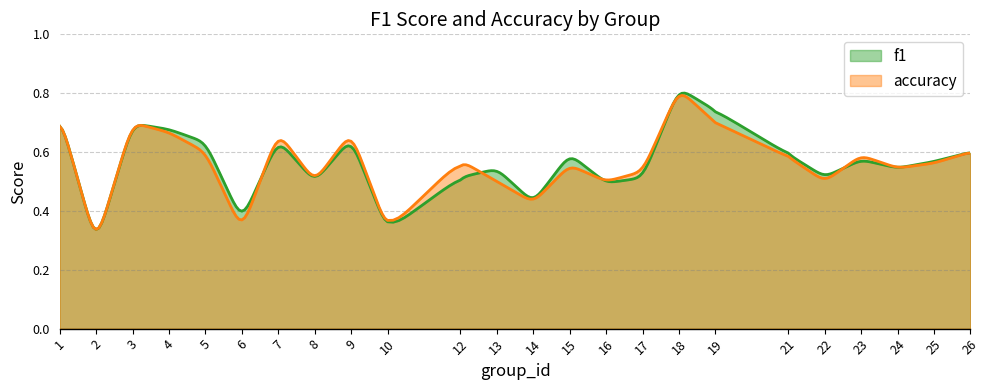

True or false: f1 and accuracy intersect in this chart.

True